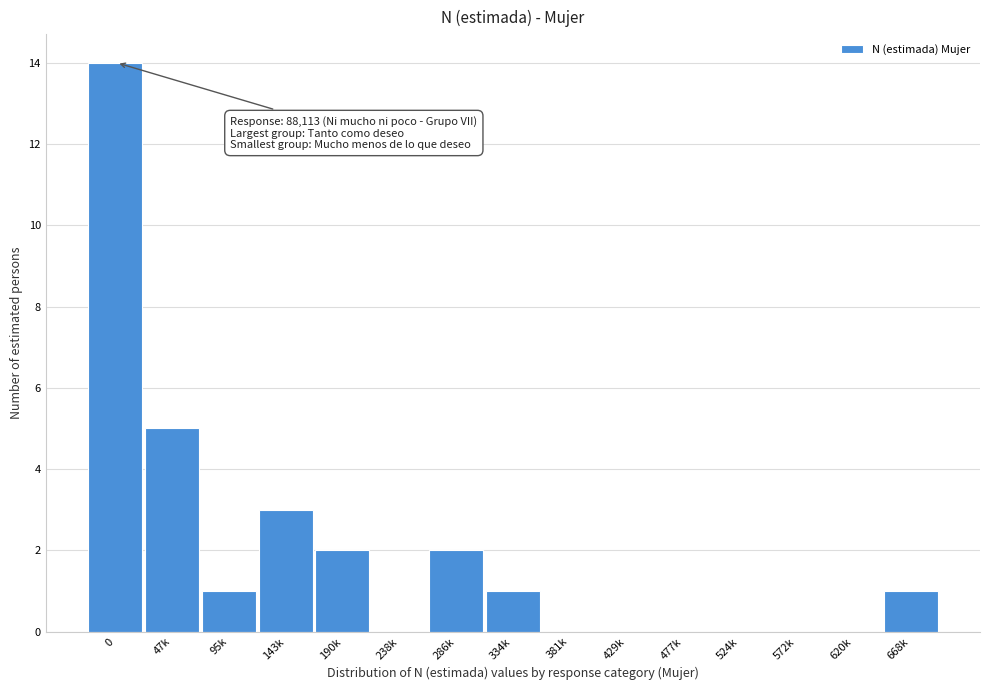

Reading left to right, list all the values displayed in this chart.

0=14	47k=5	95k=1	143k=3	190k=2	238k=0	286k=2	334k=1	381k=0	429k=0	477k=0	524k=0	572k=0	620k=0	668k=1